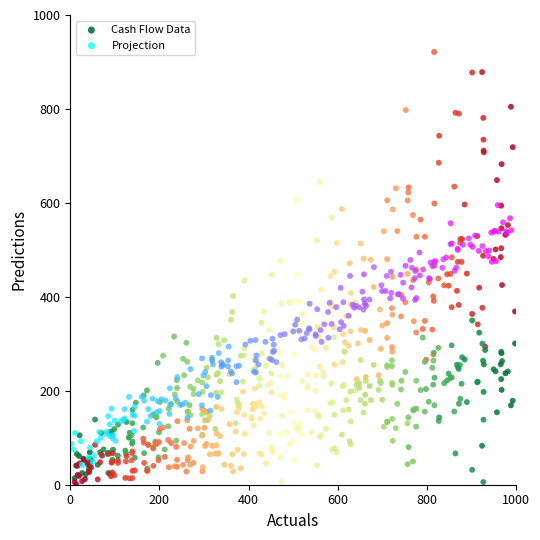

What are all the series names shown in the legend?

Cash Flow Data, Projection